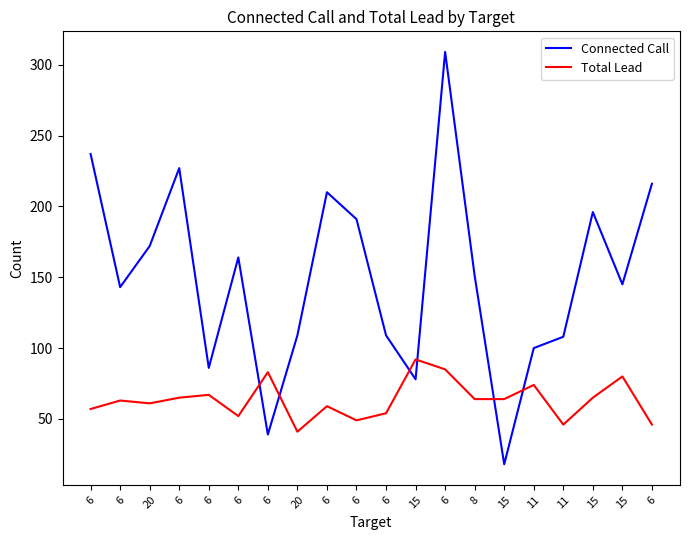

True or false: Connected Call has a value of 143 at 6.

True